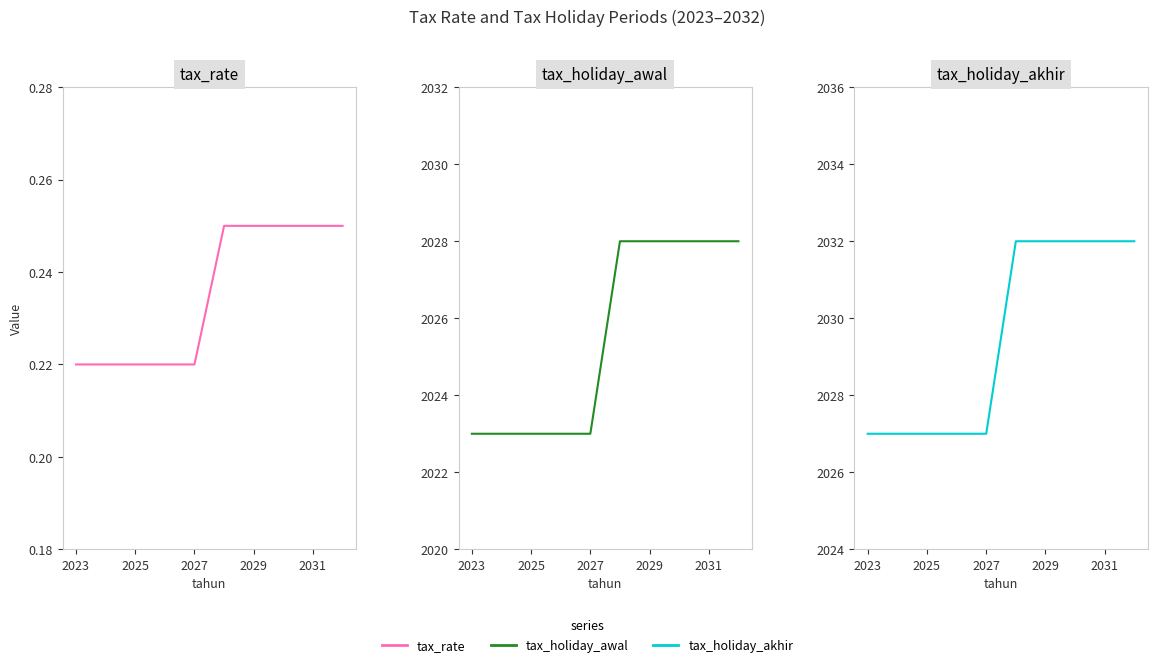

Is the value of tax_holiday_awal at 9 greater than the value of tax_holiday_akhir at 5?

No